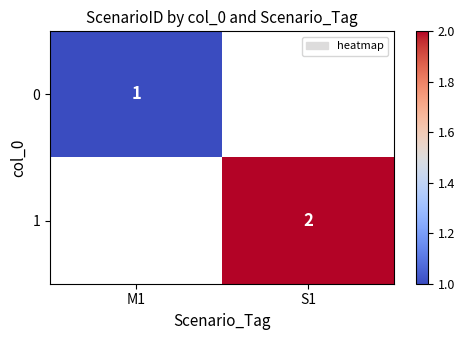

Is it true that 0 equals 1 at M1?

True